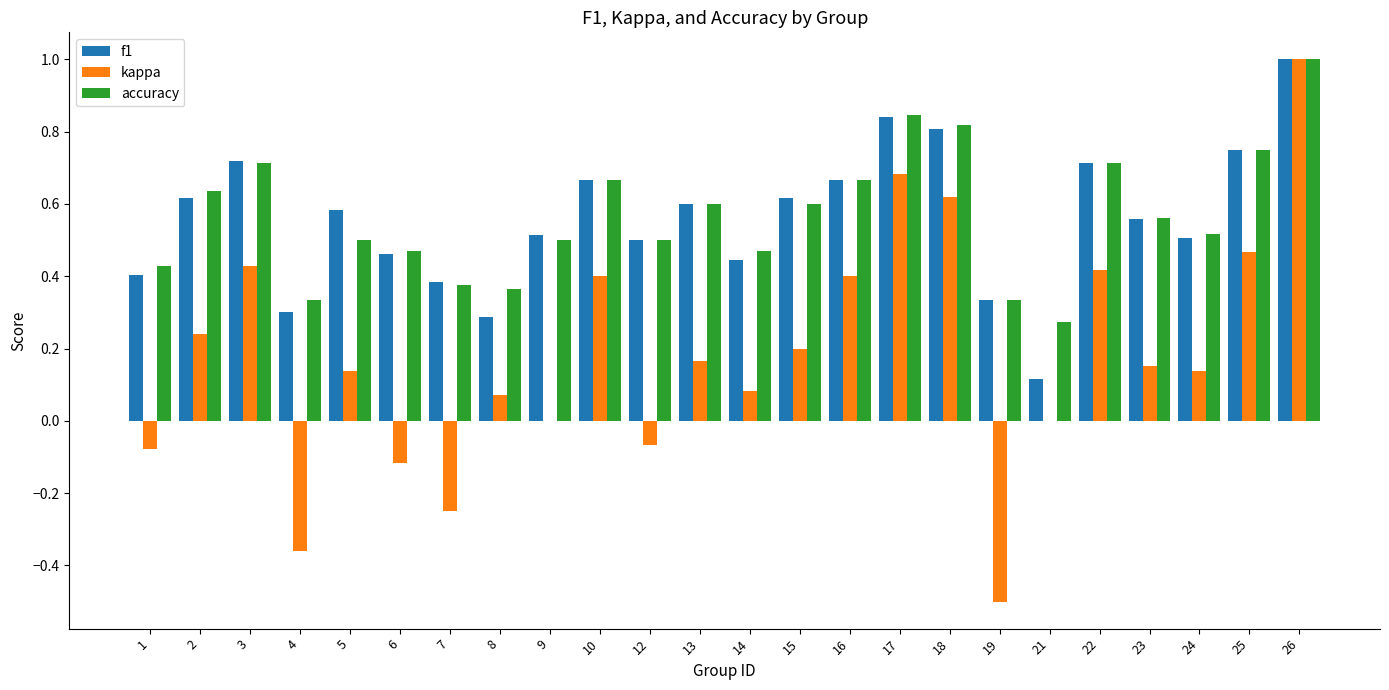

Between 18 and 25, which series saw the biggest shift?

kappa